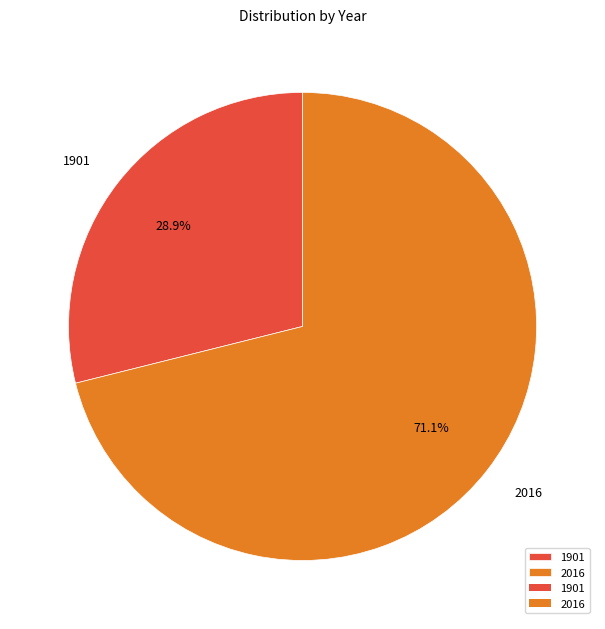

Which slice represents more than half of the pie?

2016